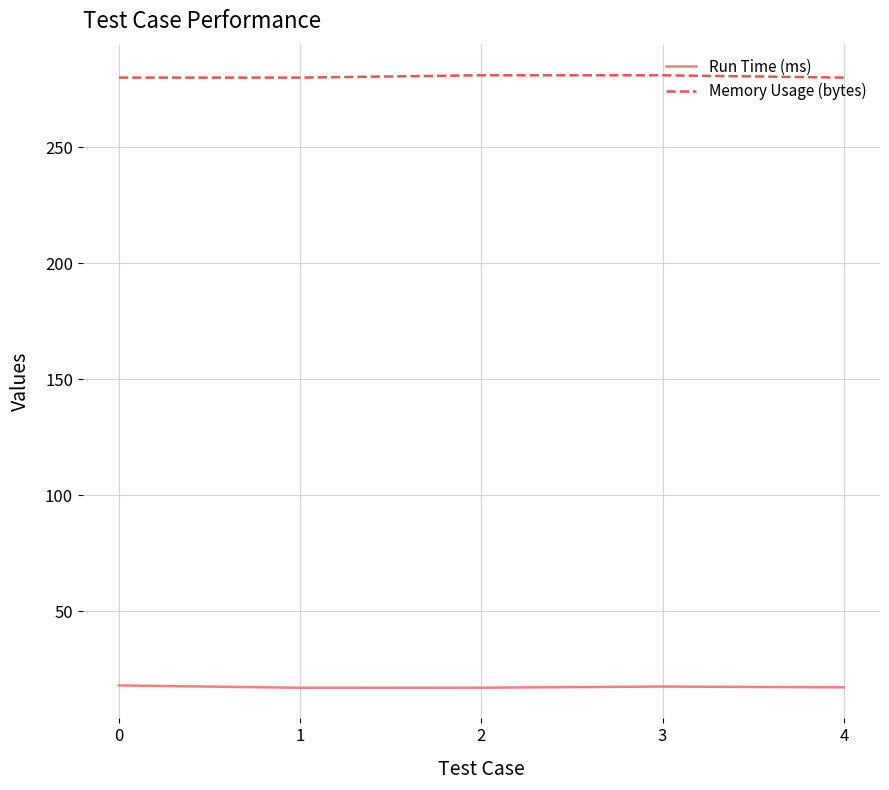

What is the highest value of the Memory Usage (bytes) series?

281.0